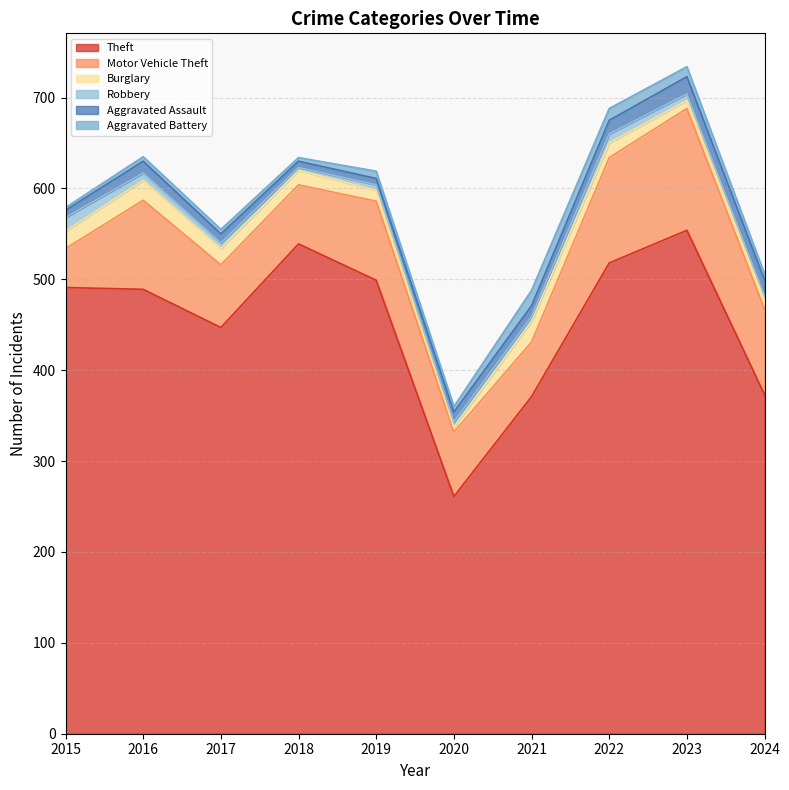

Between 2018 and 2020, which series saw the biggest shift?

Theft